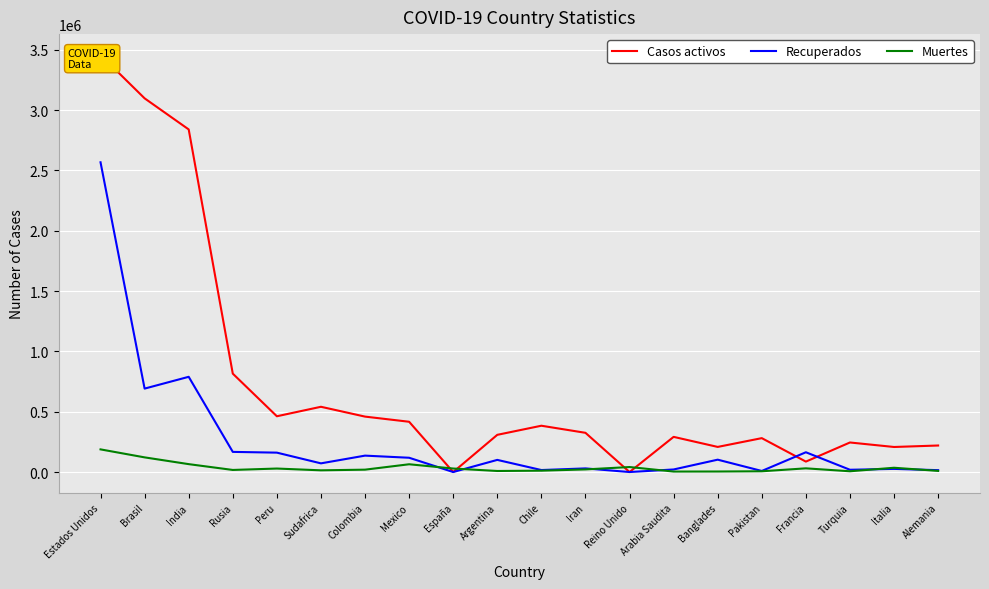

What are all the series names shown in the legend?

Casos activos, Recuperados, Muertes